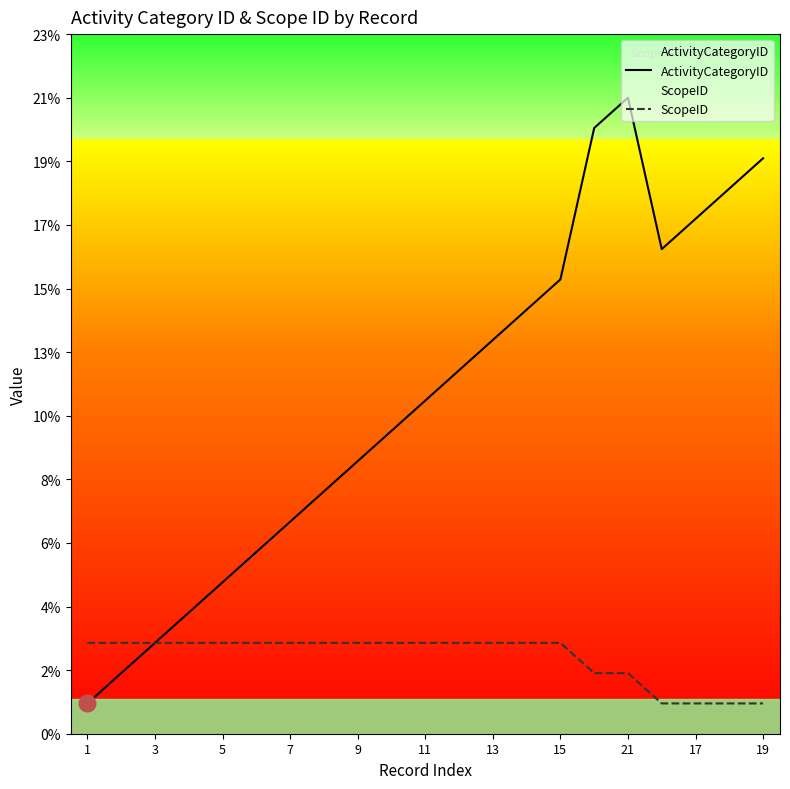

What is the sum of all ActivityCategoryID values?

231